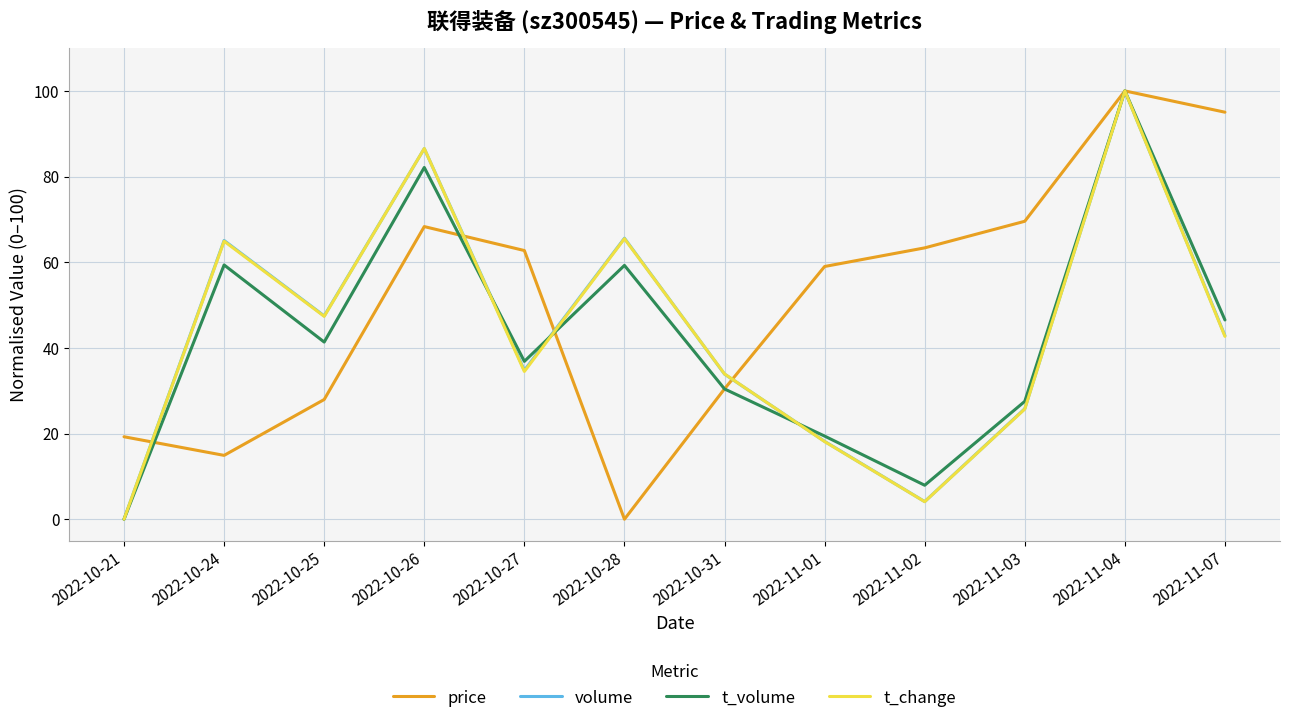

Between 2022-10-27 and 2022-10-28, which series saw the biggest shift?

price